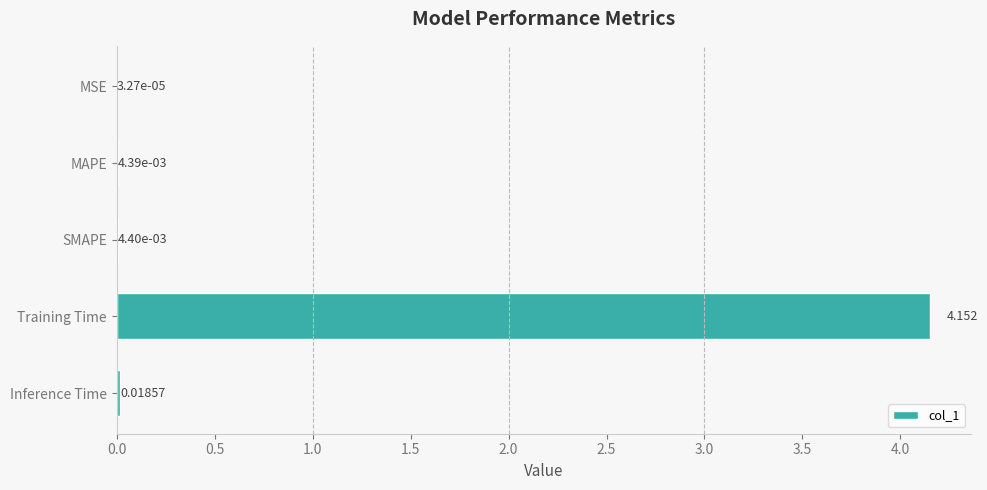

At which label is the value closest to 2?

Inference Time